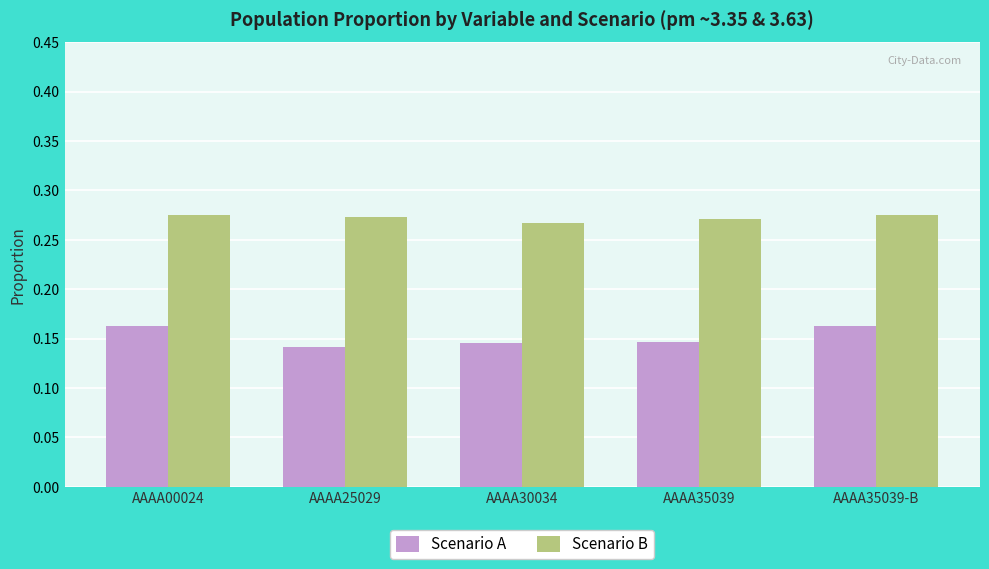

True or false: Scenario B has a value of 0.4 at AAAA00024.

False